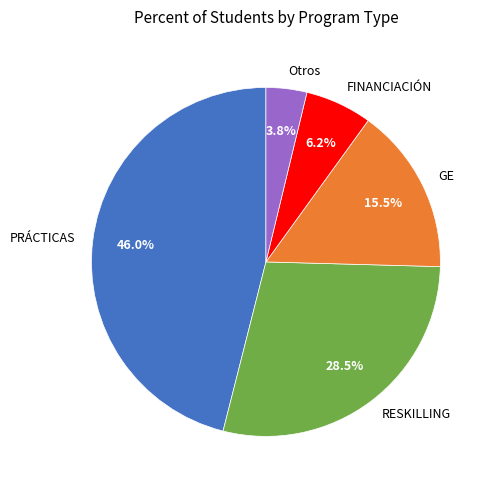

Rank the categories by value from lowest to highest.

Otros, FINANCIACIÓN, GE, RESKILLING, PRÁCTICAS